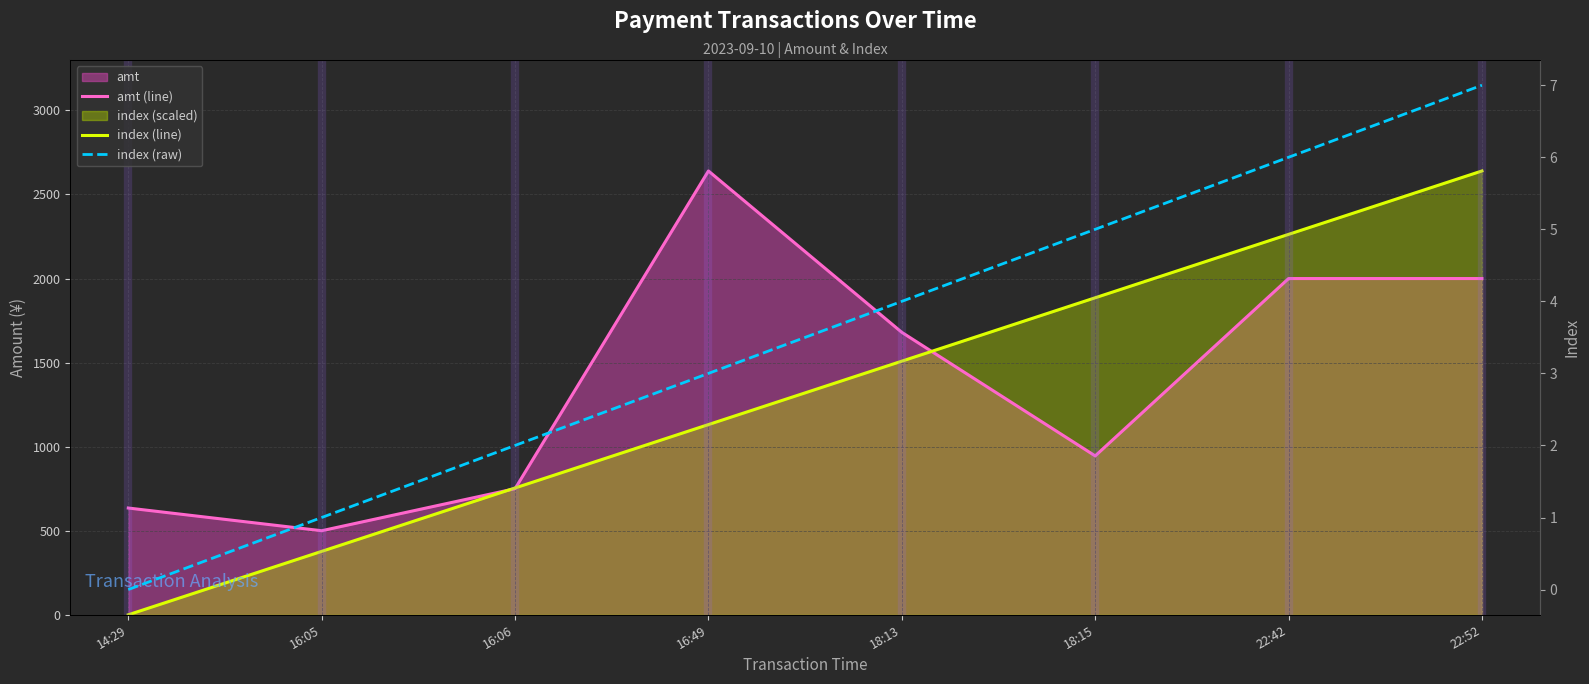

Count the number of categories in the chart.

8